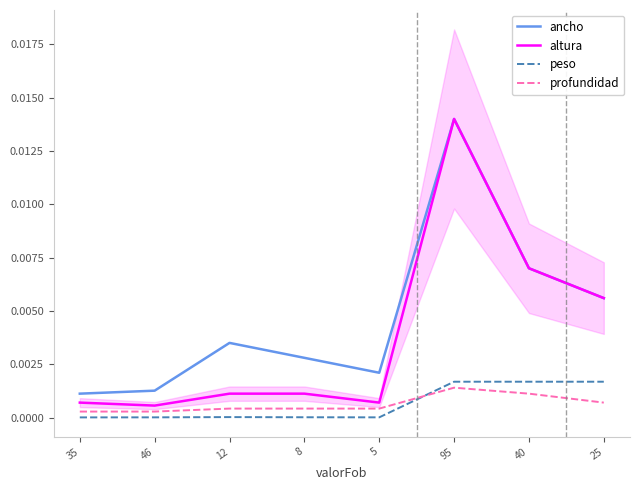

What position from the left is 35?

1